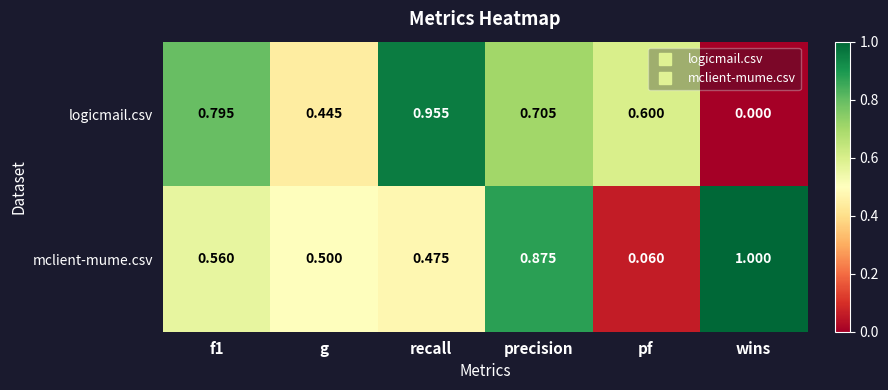

Is the value of logicmail.csv at precision greater than the value of mclient-mume.csv at recall?

Yes